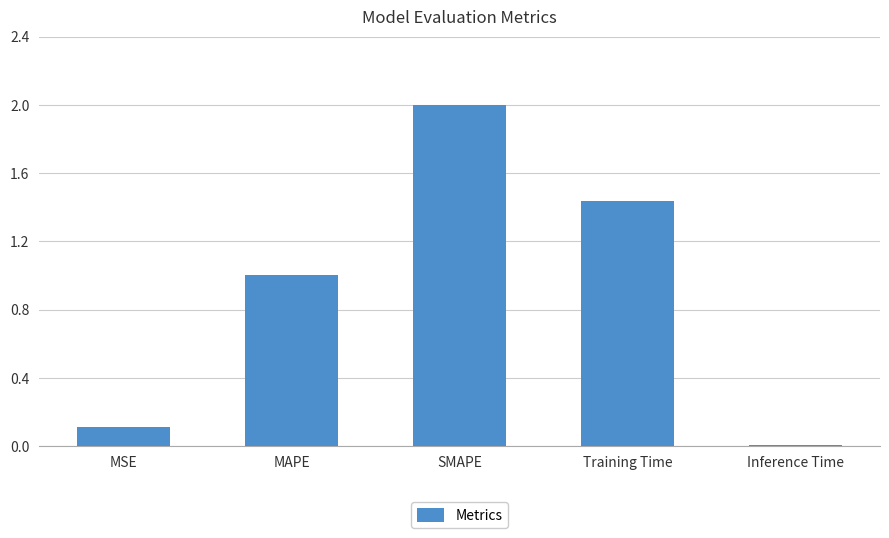

Which label corresponds to the smallest value in the chart?

Inference Time